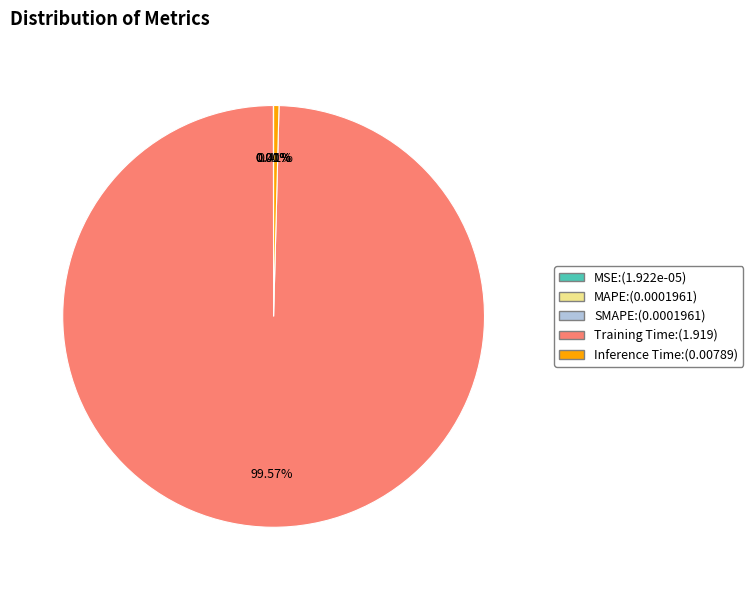

Which slice represents more than half of the pie?

Training Time